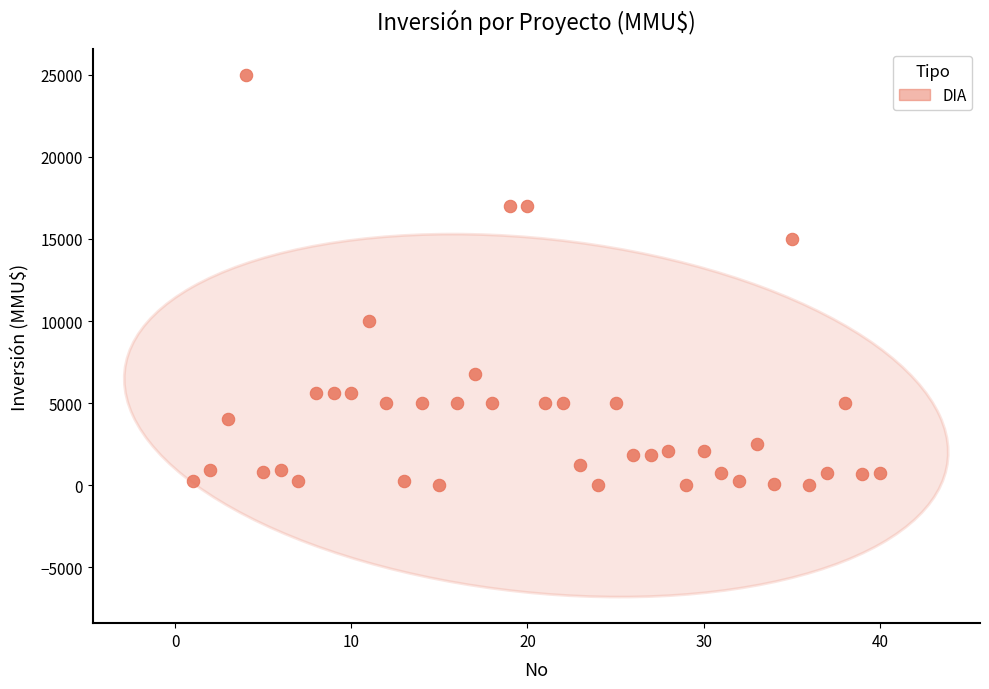

What is the range of Y values (max minus min)?

25000